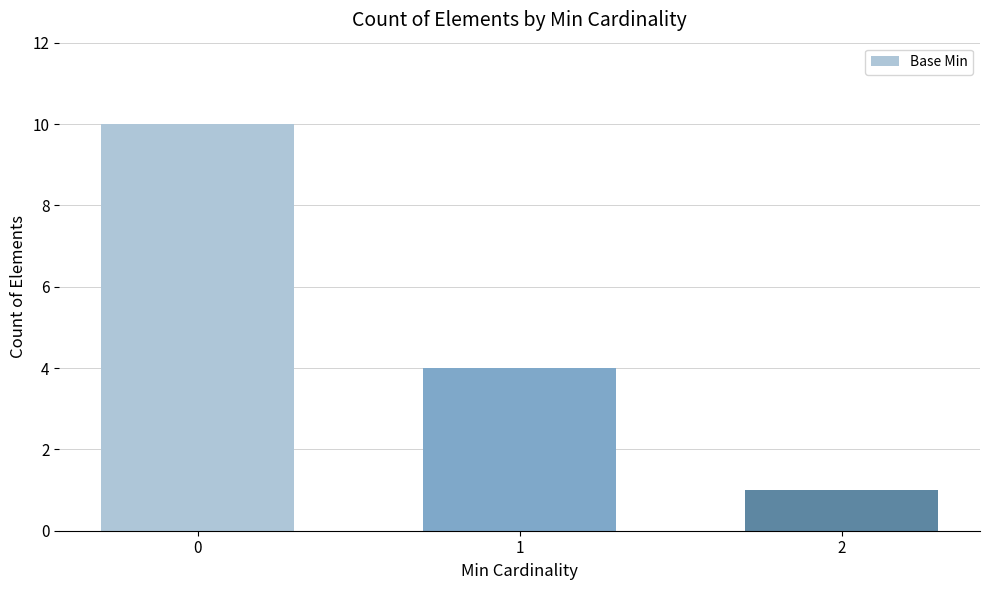

Is it true that the value at 0 is 7?

False